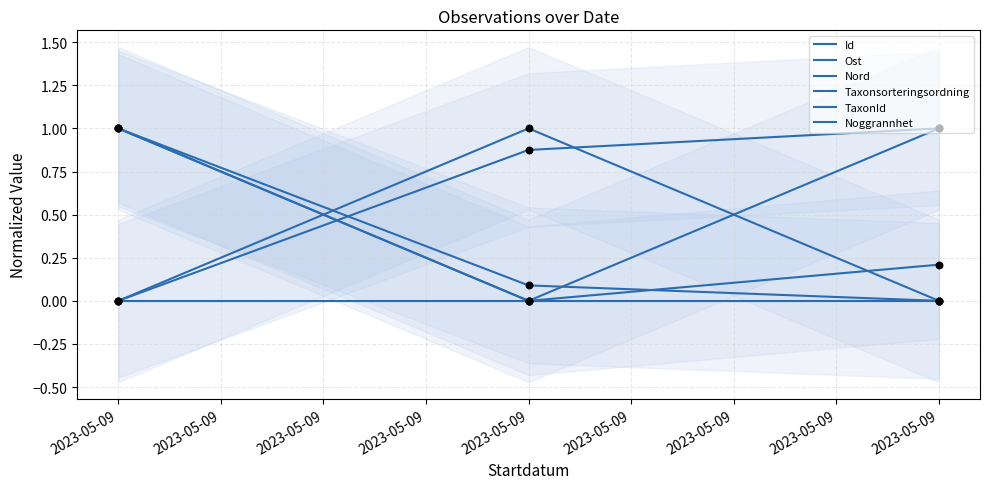

Is the value of Id at 2023-05-09 greater than the value of Noggrannhet at 2023-05-09?

No